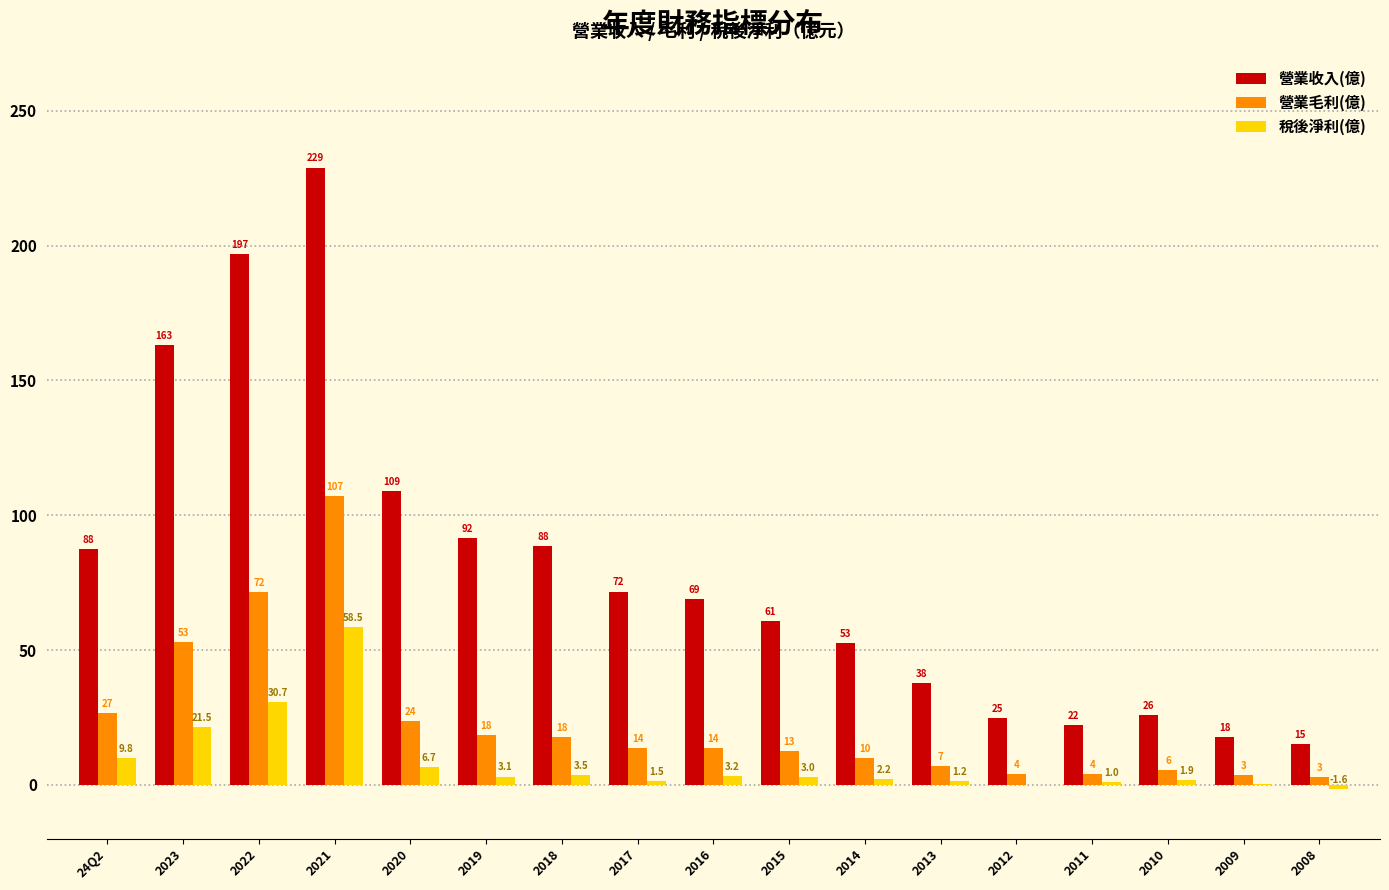

Which category has the highest value in the 營業毛利(億) series?

2021